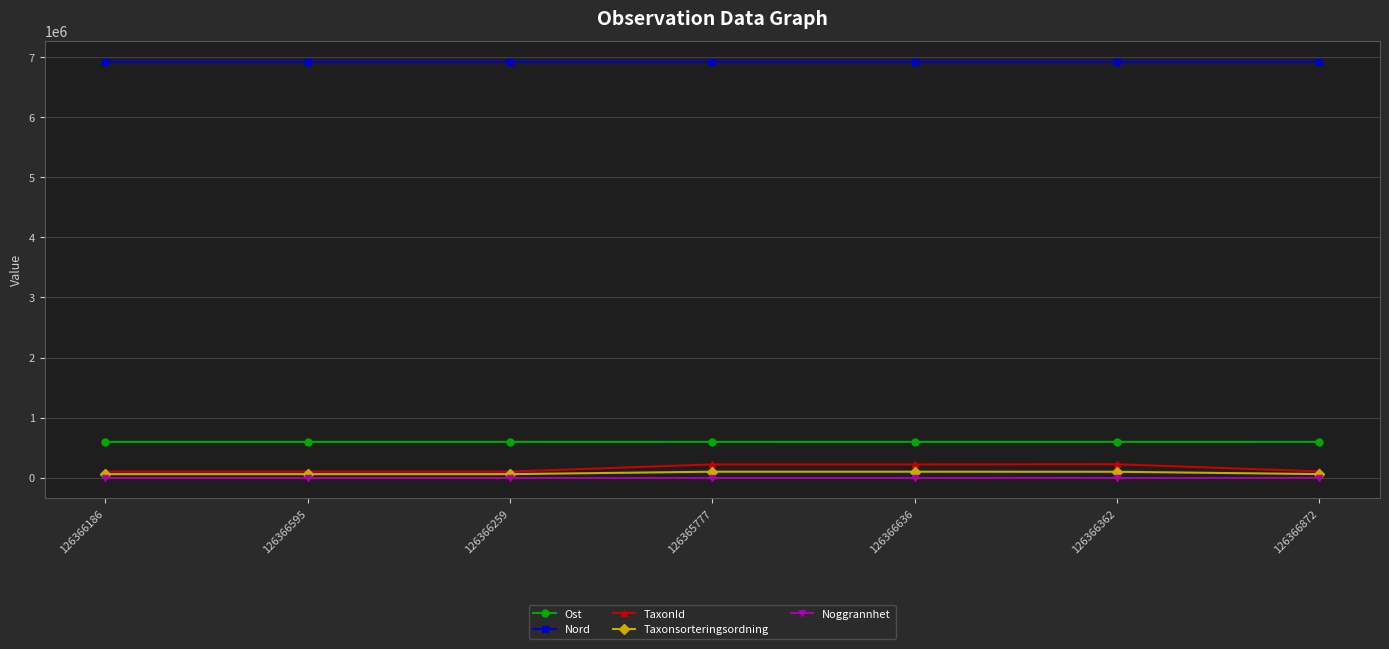

What is the difference between the highest and lowest values at 126366362?

6924789